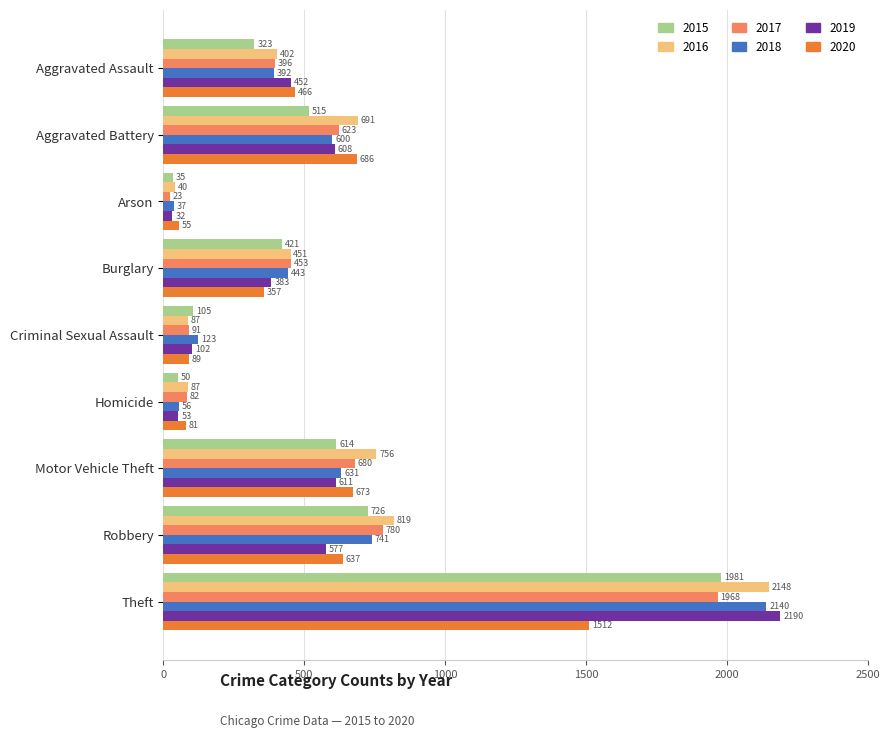

What is the total value across all series at Aggravated Assault?

2431